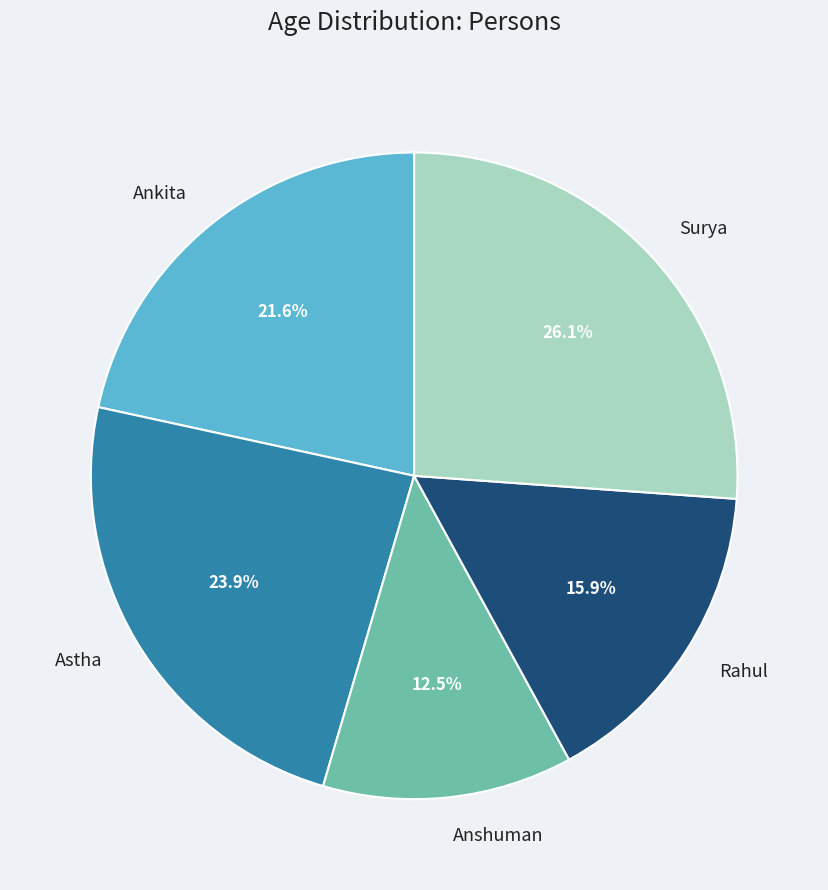

Does Ankita account for over 50% of the chart?

No